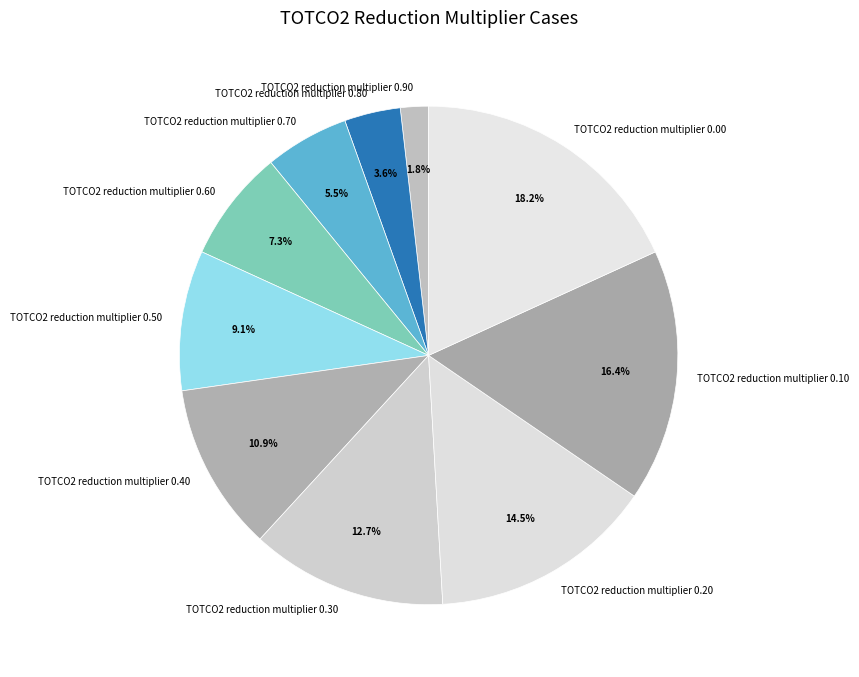

Rank the categories by value from lowest to highest.

TOTCO2 reduction multiplier 0.90, TOTCO2 reduction multiplier 0.80, TOTCO2 reduction multiplier 0.70, TOTCO2 reduction multiplier 0.60, TOTCO2 reduction multiplier 0.50, TOTCO2 reduction multiplier 0.40, TOTCO2 reduction multiplier 0.30, TOTCO2 reduction multiplier 0.20, TOTCO2 reduction multiplier 0.10, TOTCO2 reduction multiplier 0.00